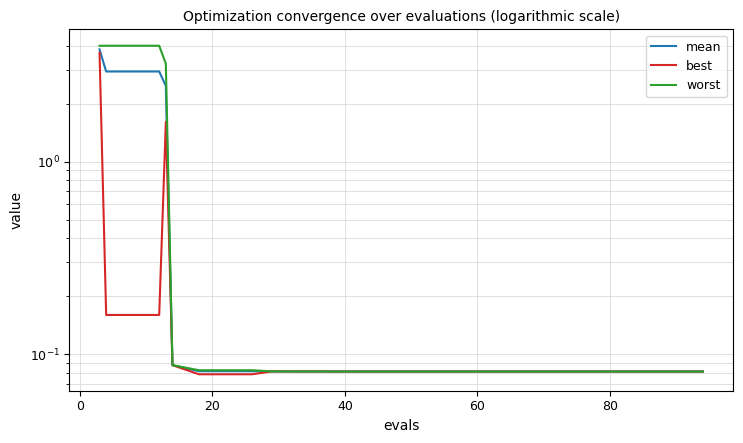

Which series has the widest spread of values?

worst